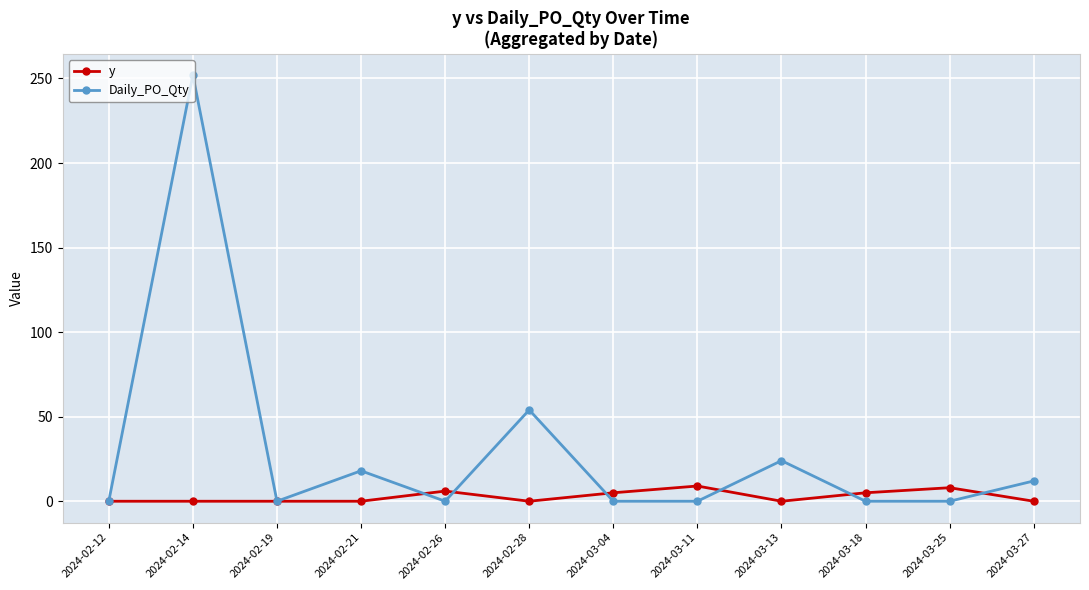

What is the difference between the highest and lowest values at 2024-03-27?

12